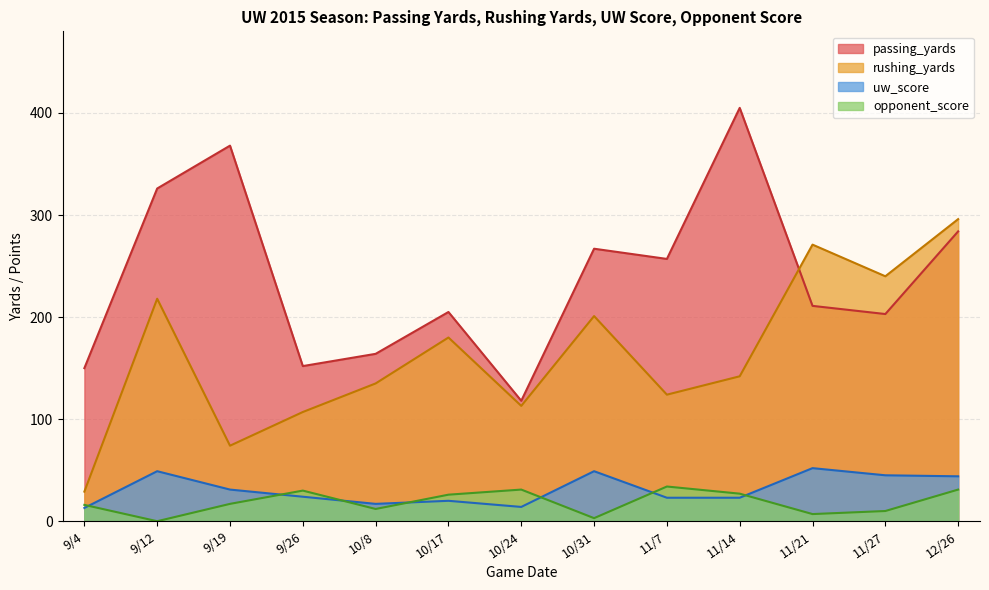

True or false: opponent_score and rushing_yards intersect in this chart.

False